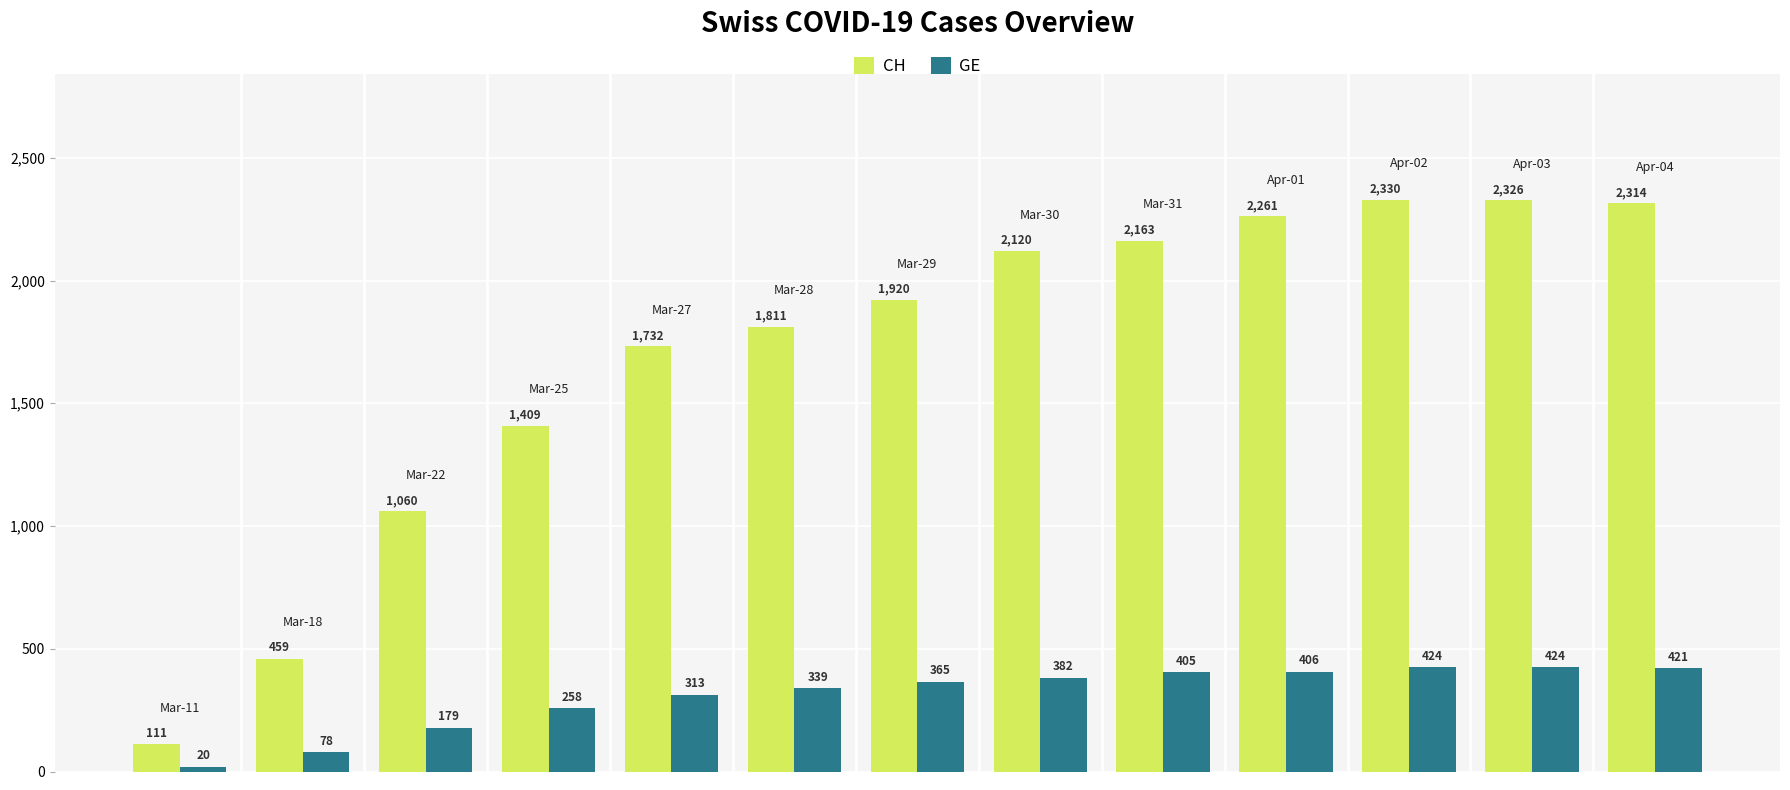

What is the difference between the maximum and second lowest values in the GE series?

346